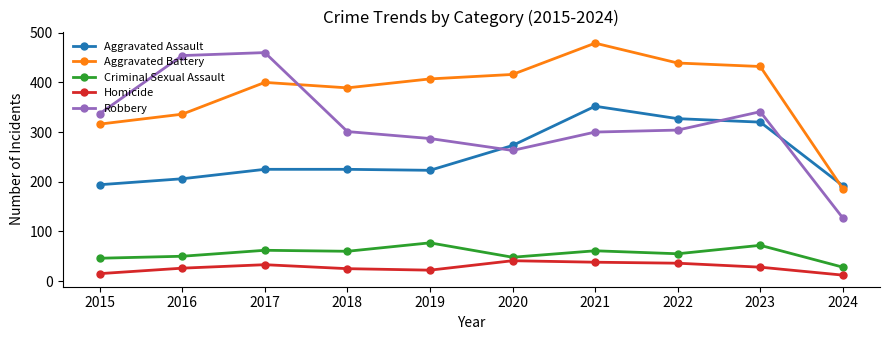

List the series in order of their peak value, highest first.

Aggravated Battery, Robbery, Aggravated Assault, Criminal Sexual Assault, Homicide